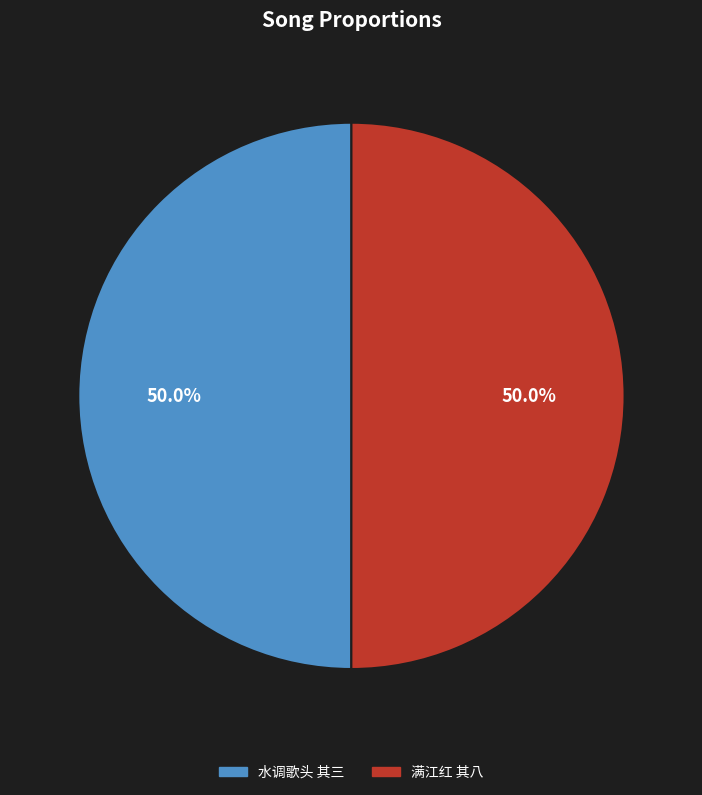

What portion of the pie excludes 满江红 其八?

50.0%